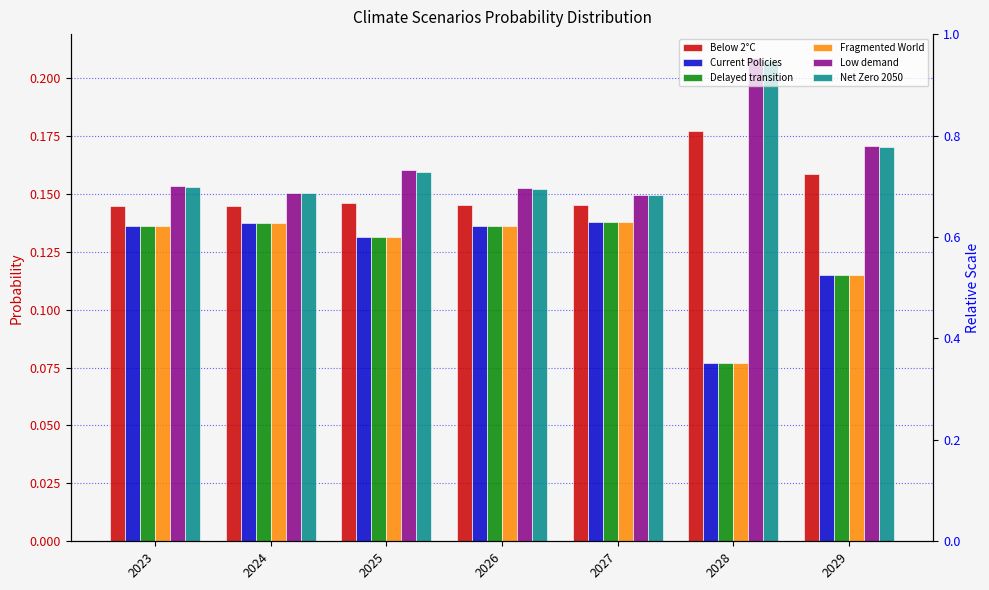

What is the average value of the Net Zero 2050 series?

0.2